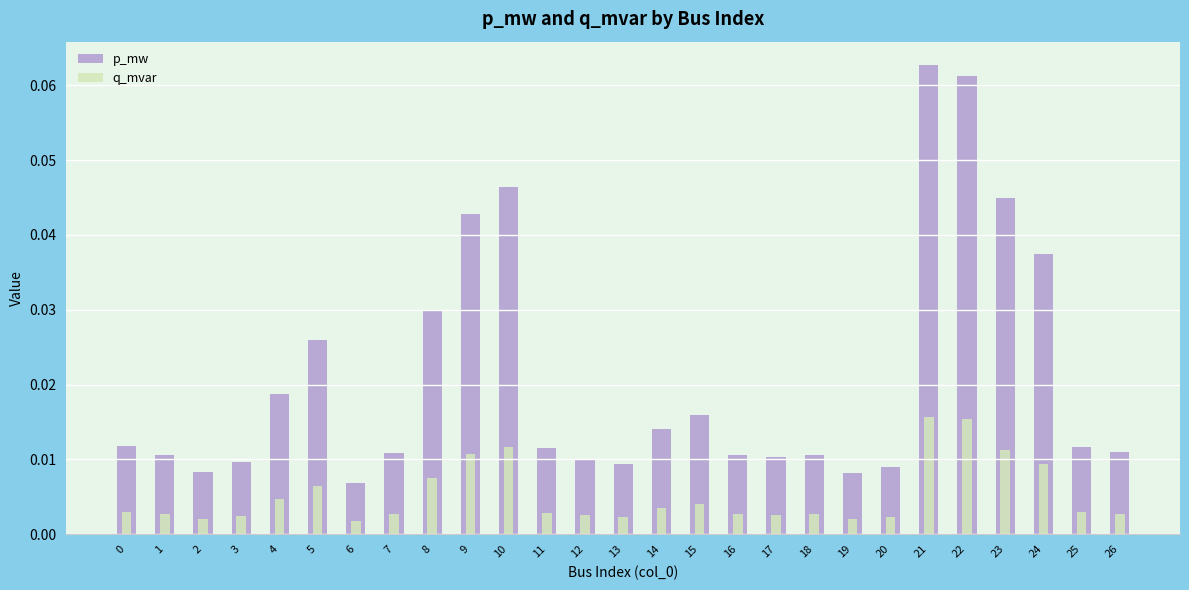

The value of p_mw at 8 is 0.0. True or false?

False